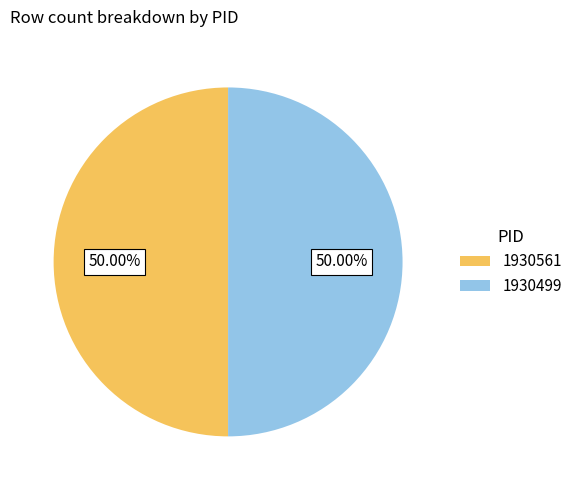

Do 1930499 and 1930561 together represent more than half of the pie?

Yes